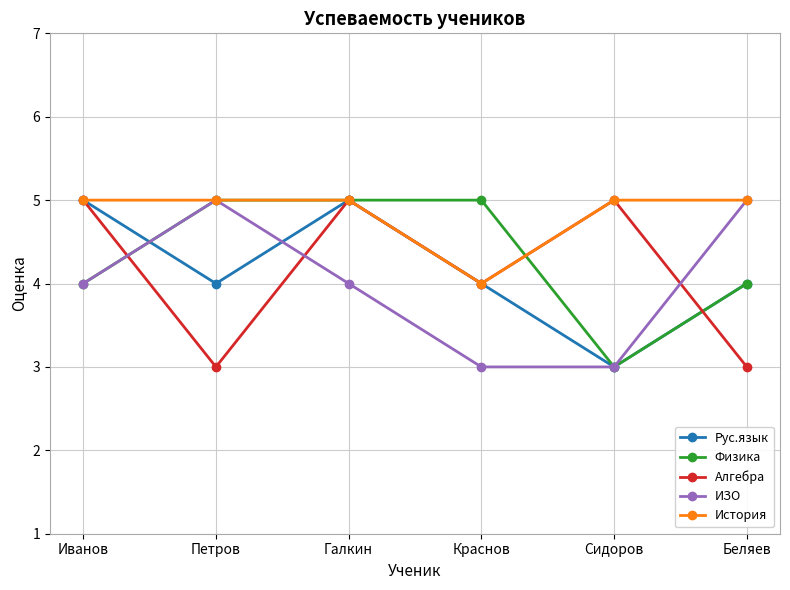

Reading left to right, list all the values displayed in this chart.

Рус.язык: 5	4	5	4	3	4
Физика: 4	5	5	5	3	4
Алгебра: 5	3	5	4	5	3
ИЗО: 4	5	4	3	3	5
История: 5	5	5	4	5	5